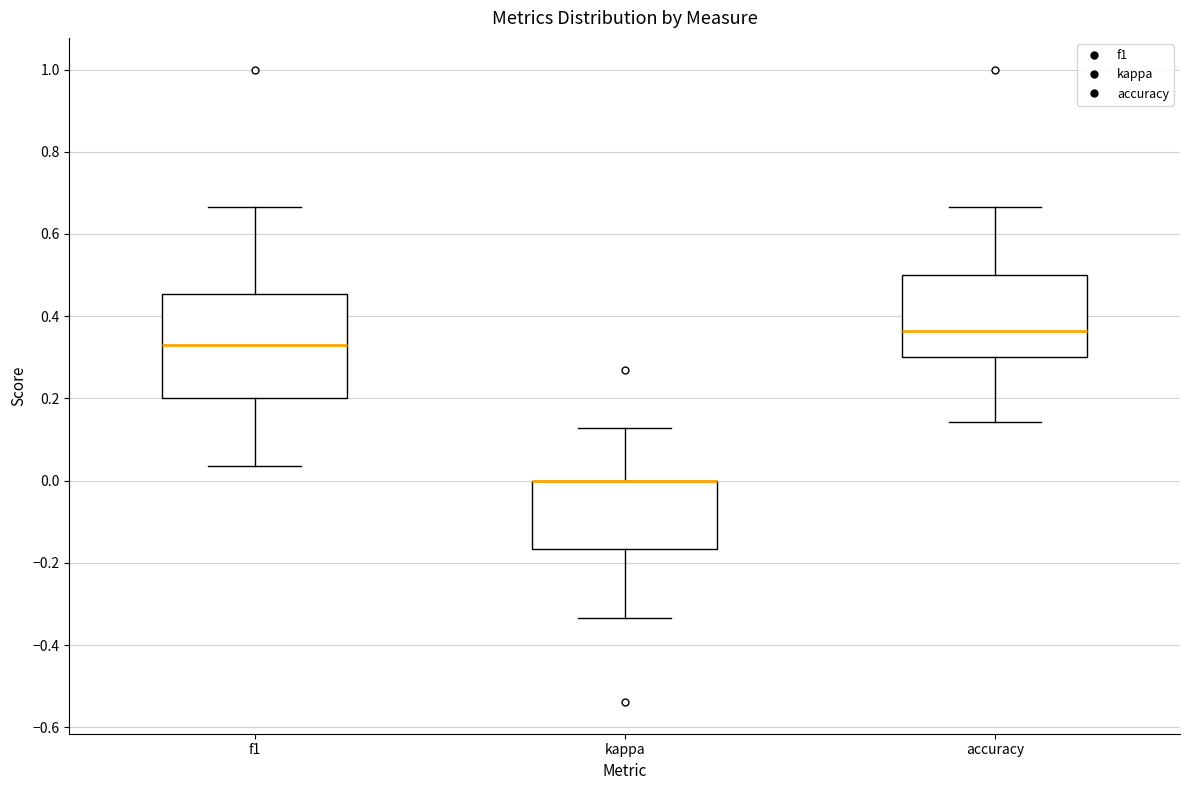

Reading left to right, read every box against the y-axis: the position of its median line, the range the box covers, and the ends of its whiskers. The values are not printed on the chart, so give them approximately, as read against the axis.

f1: median 0.34, box 0.20 to 0.46, whiskers 0.04 to 0.66
kappa: median 0.00 (drawn on the box's upper edge), box -0.16 to 0.00, whiskers -0.34 to 0.12
accuracy: median 0.36, box 0.30 to 0.50, whiskers 0.14 to 0.66